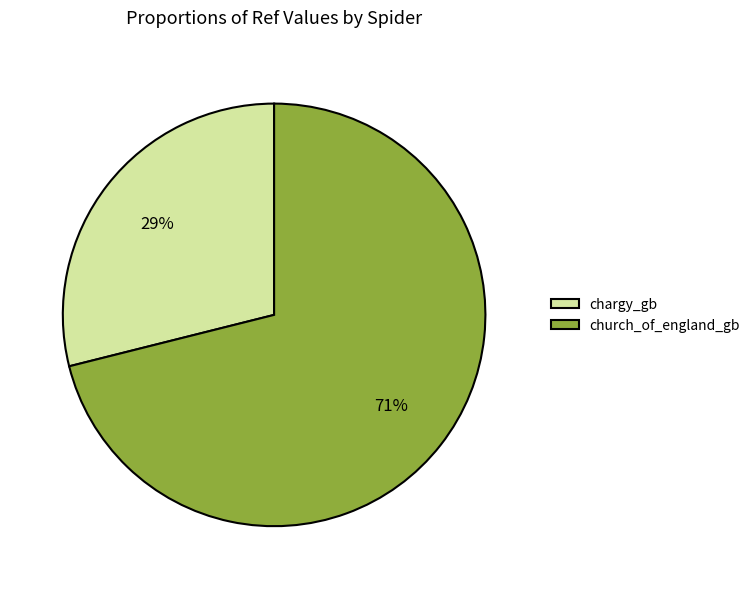

What is the smallest slice in the pie chart?

chargy_gb